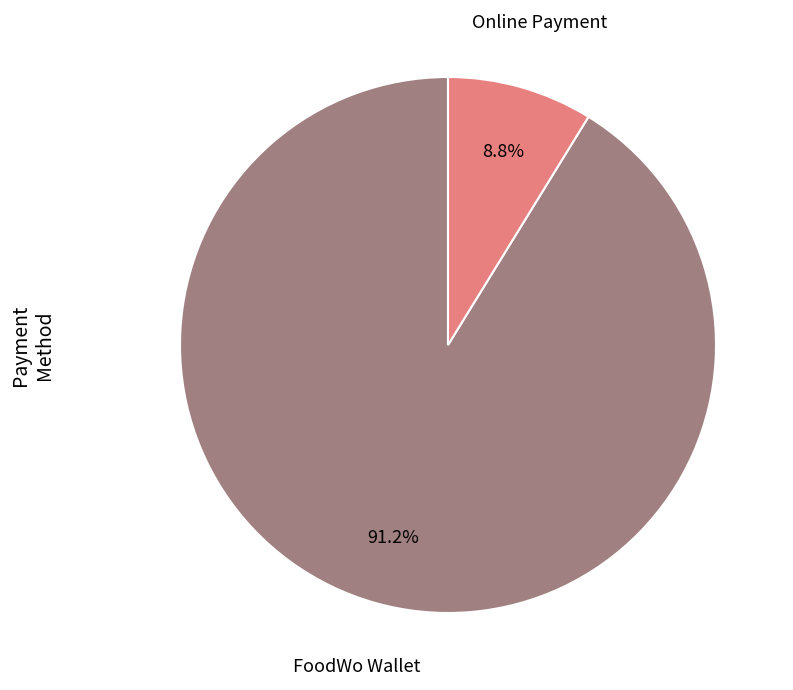

Is there any slice that represents more than half of the pie?

Yes